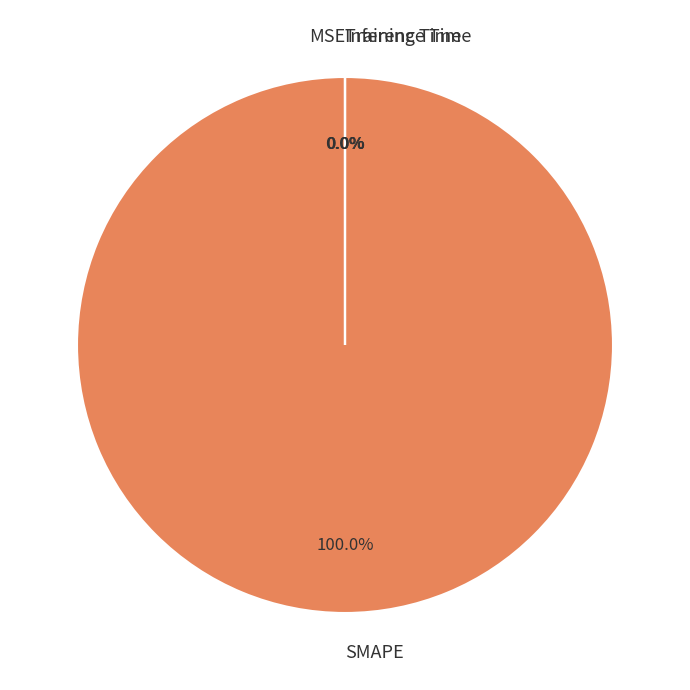

Is there a majority slice in this chart?

Yes